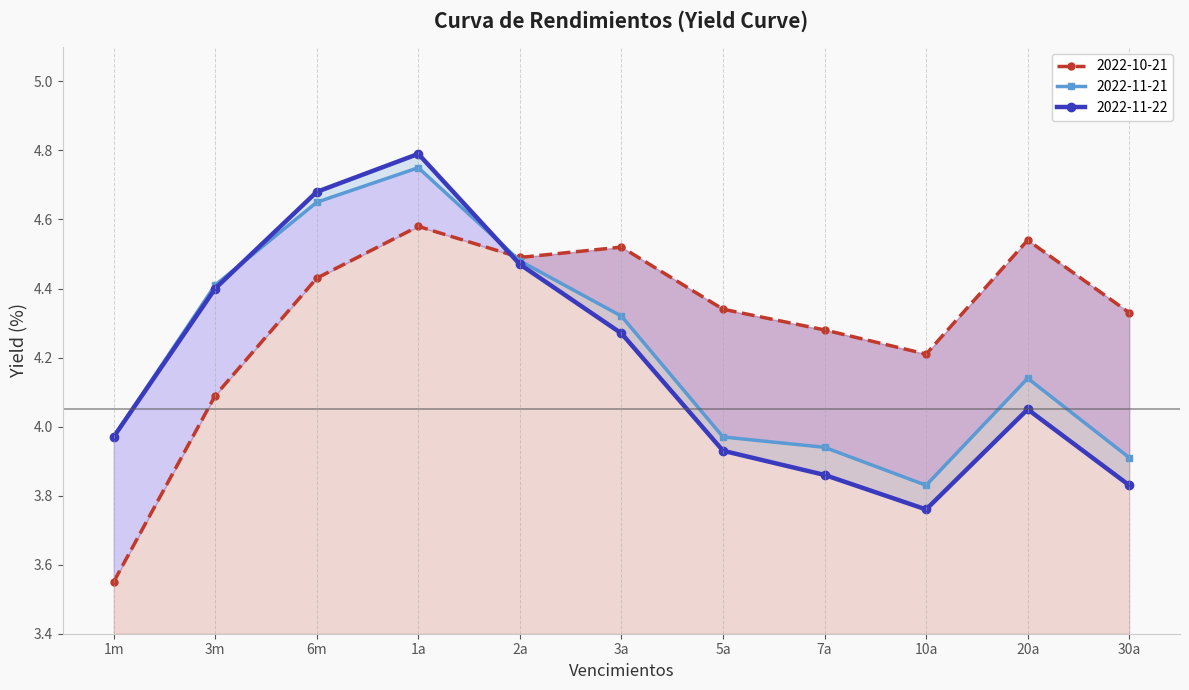

After their last crossing, which series has the higher values: 2022-11-22 or 2022-11-21?

2022-11-21